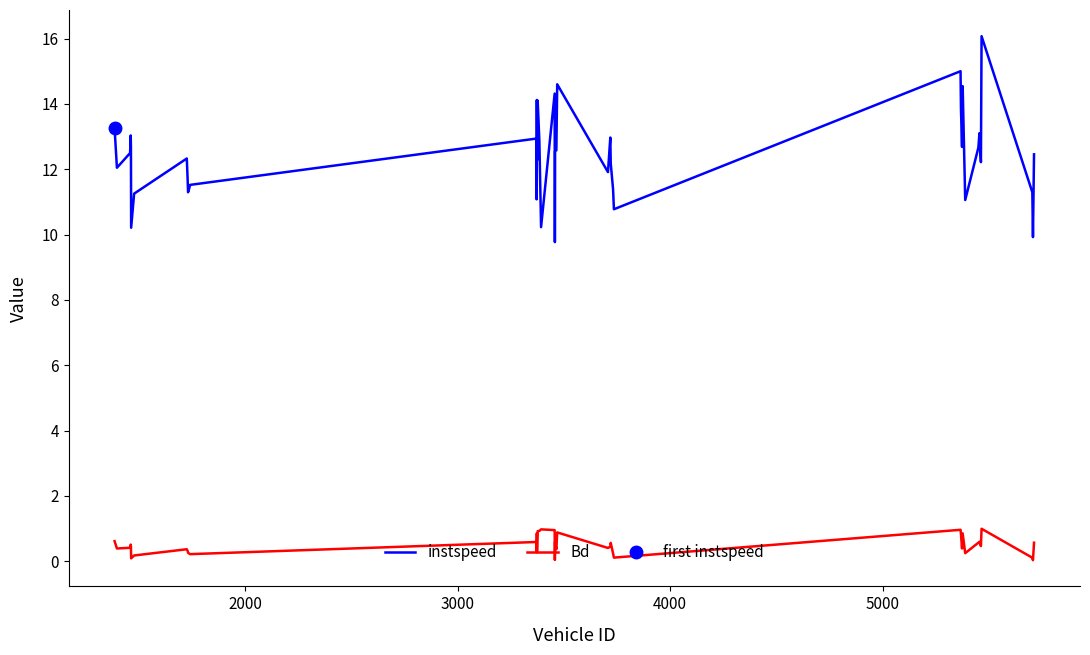

What is the highest value of the Bd series?

1.0